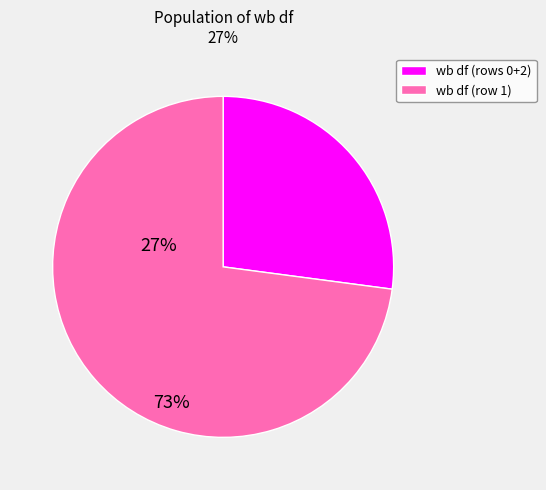

Is there a majority slice in this chart?

Yes